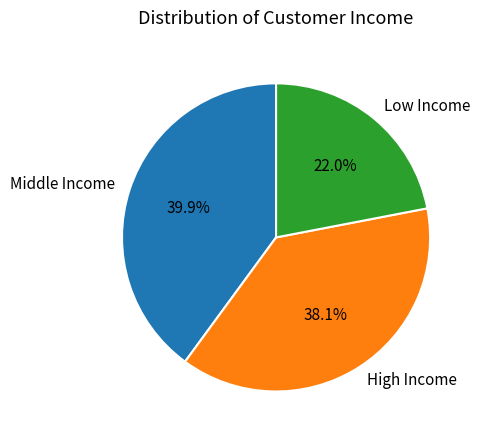

Does High Income represent more than half of the total?

No